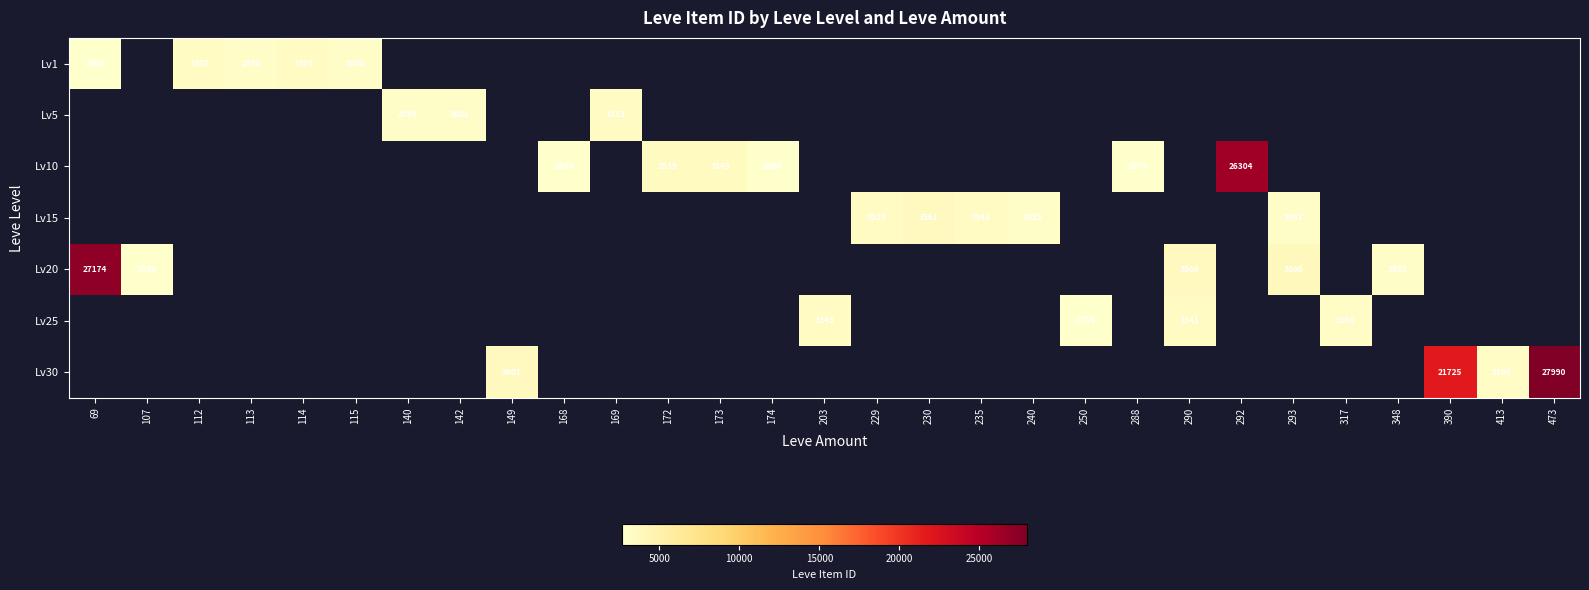

The value of Lv10 at 173 is 3543. True or false?

True